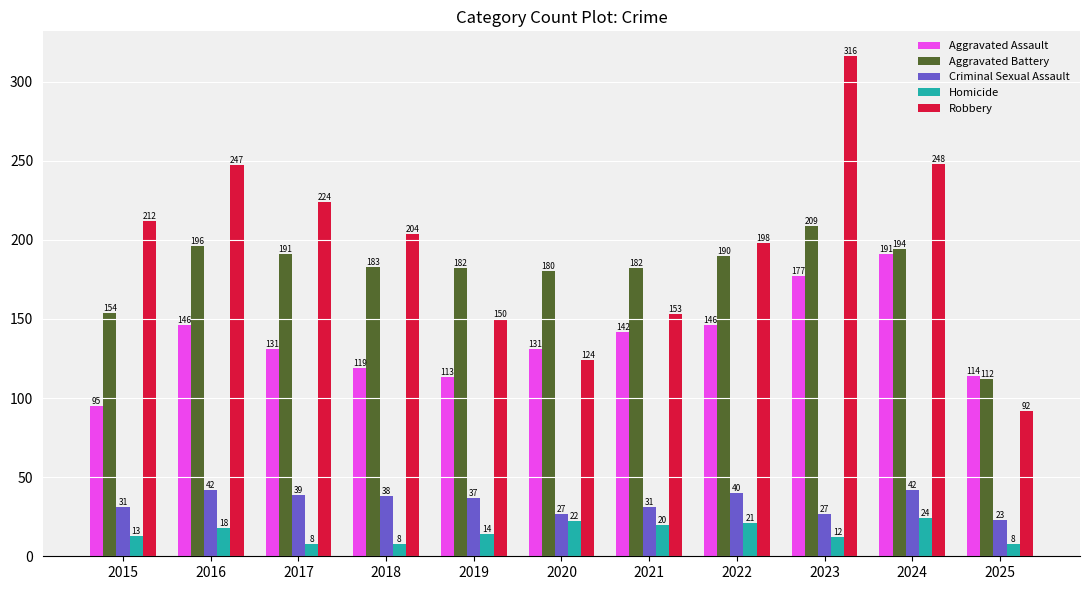

The value of Homicide at 2024 is 24. True or false?

True